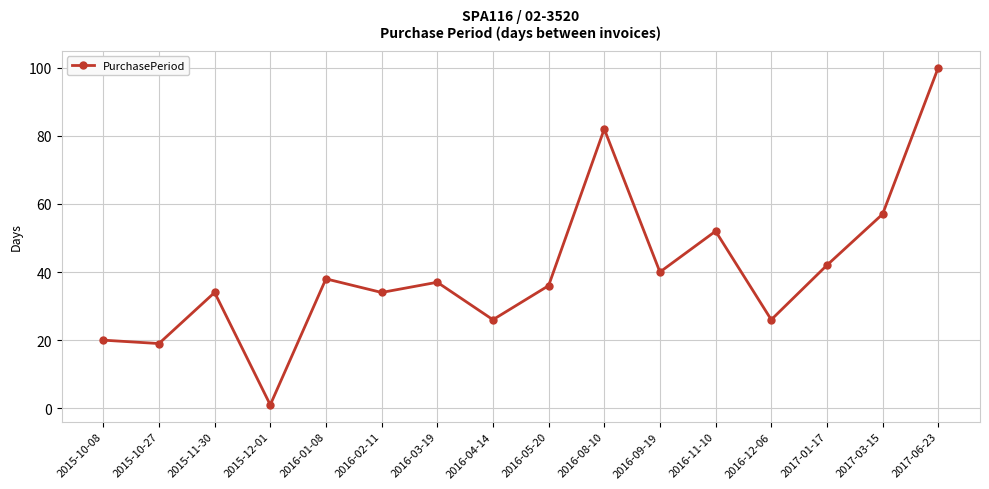

True or false: the data shows 8 at 2015-10-08.

False